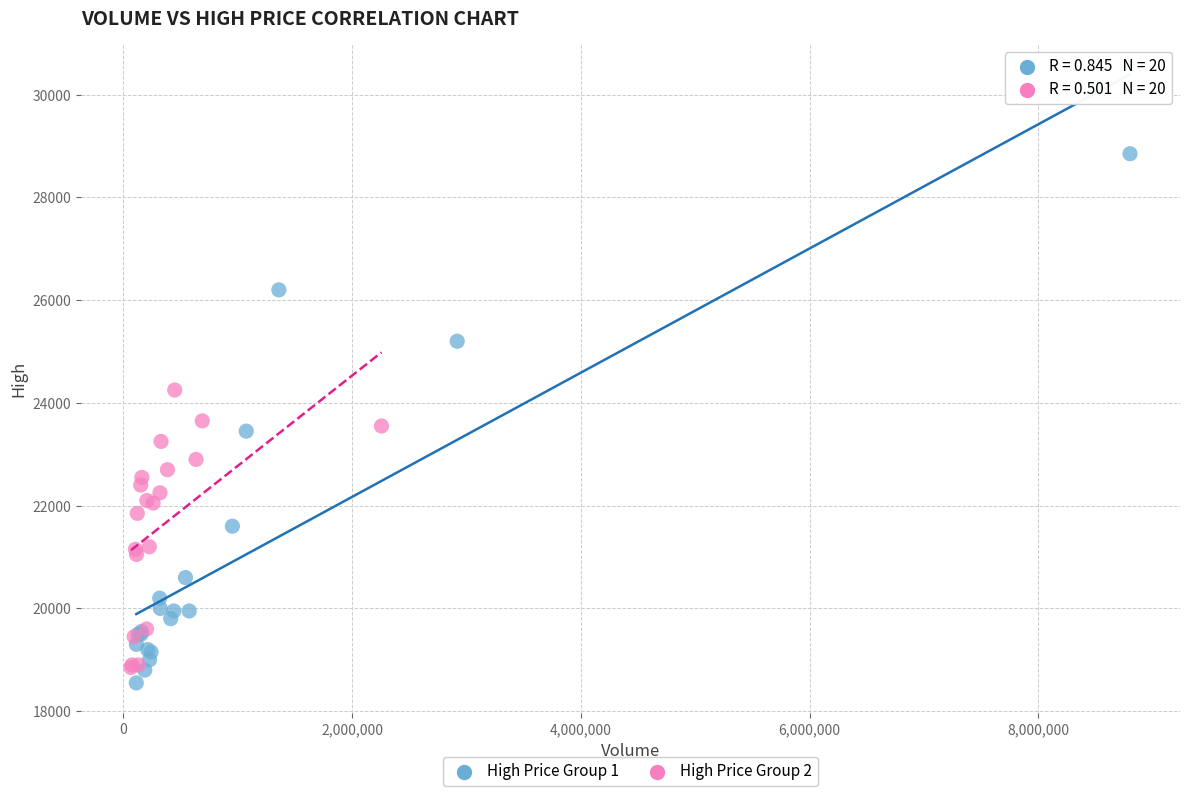

Which series contains the highest Y value?

High Price Group 1